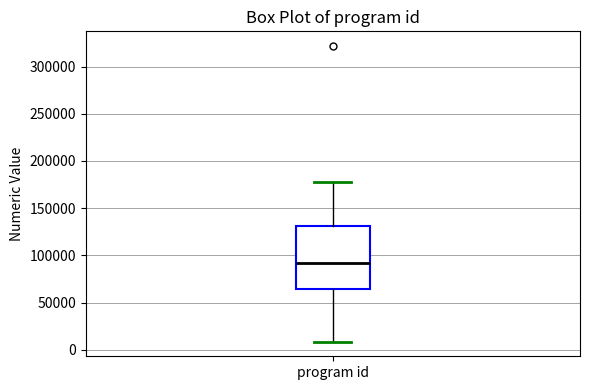

Transcribe this box plot: give where the median line is, the range the box spans, and where the two whiskers end, as read against the y-axis. The values are not printed on the chart, so give them approximately, as read against the axis.

median 90000, box 65000 to 130000, whiskers 10000 to 180000